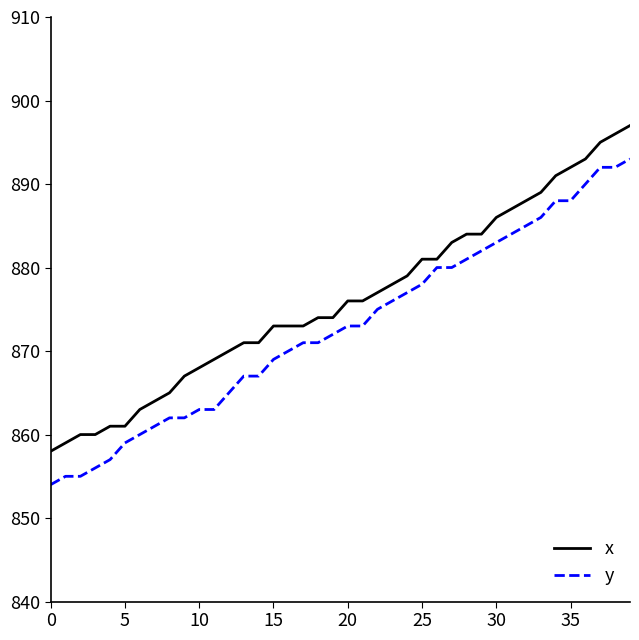

What is the maximum value for y?

893